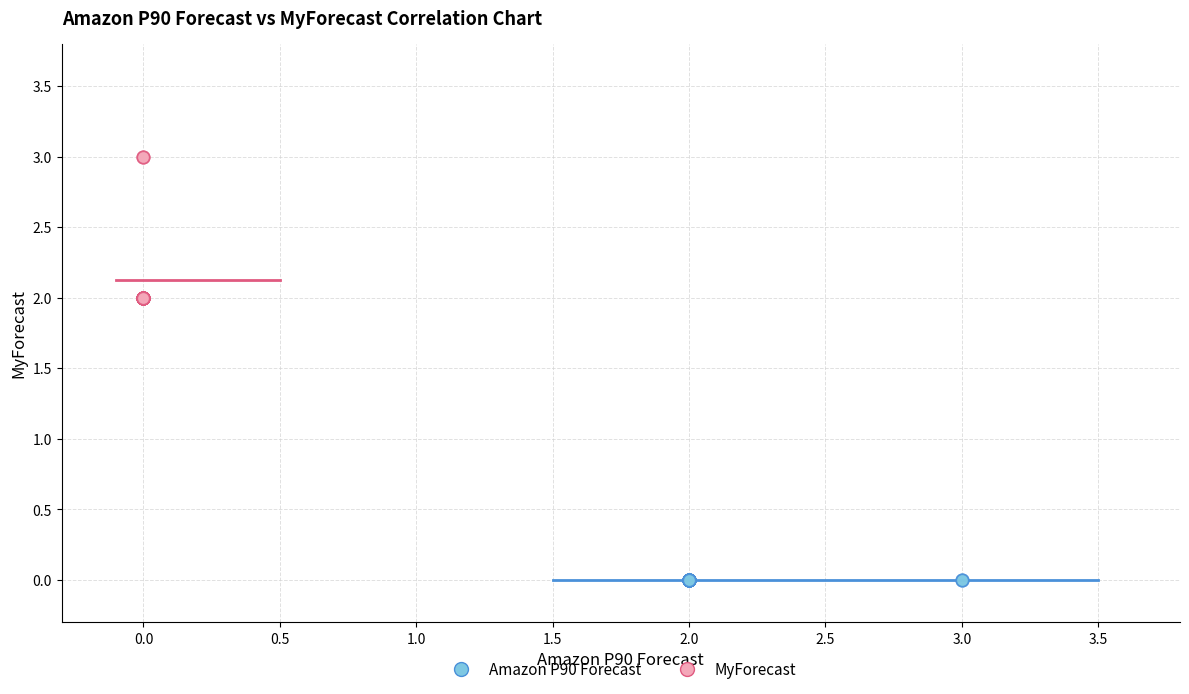

Which series reaches the minimum Y coordinate?

Amazon P90 Forecast